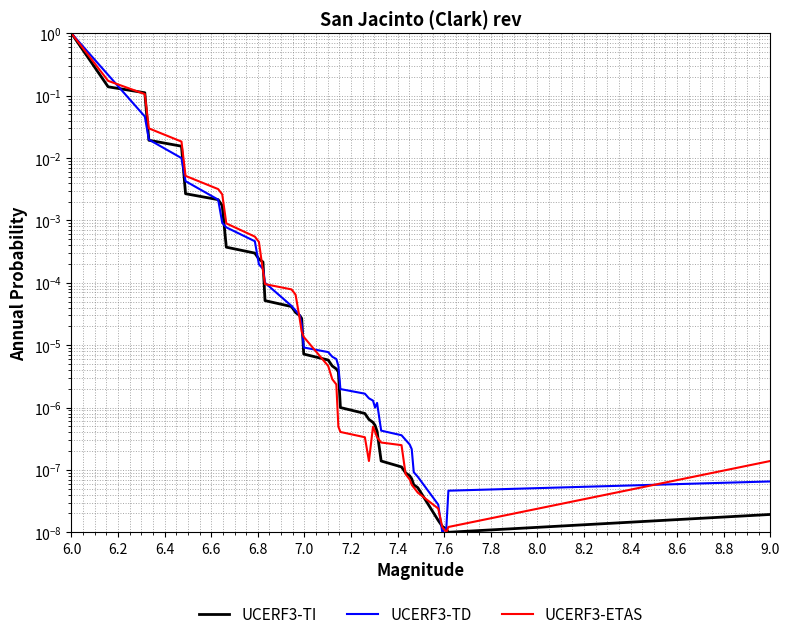

True or false: UCERF3-TD has more than 2 points higher than both neighbors.

False